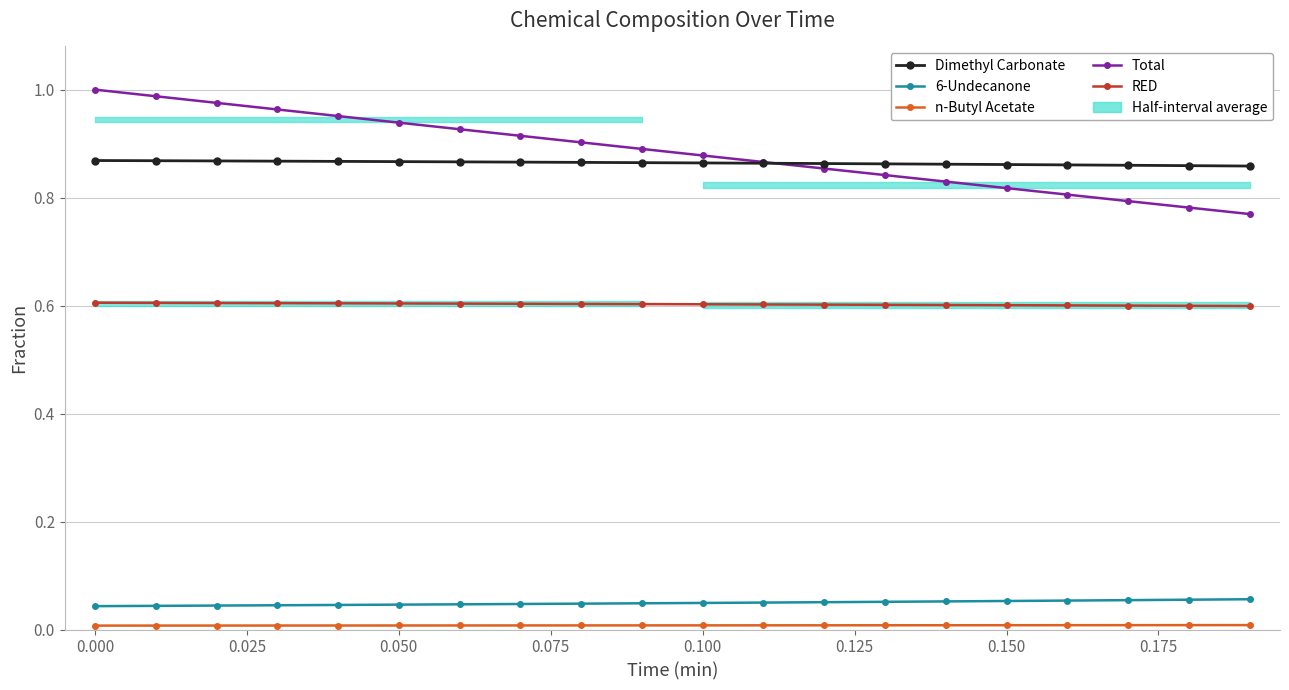

What is the spread (max minus min) of values at 0.050?

0.9